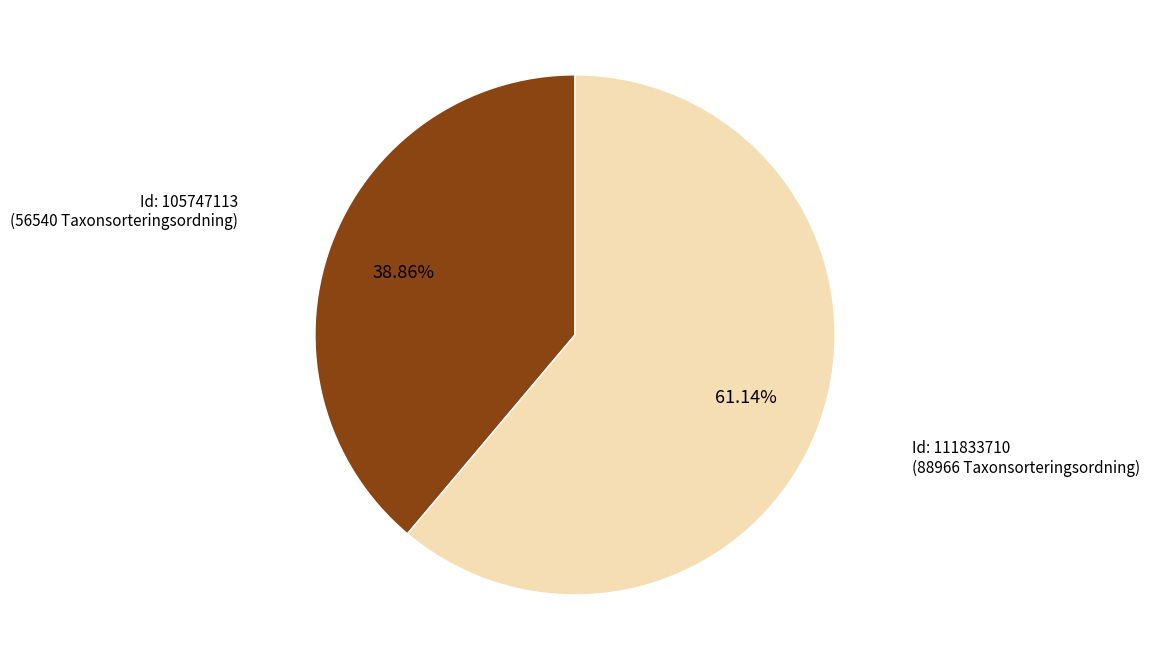

Is there a majority slice in this chart?

Yes